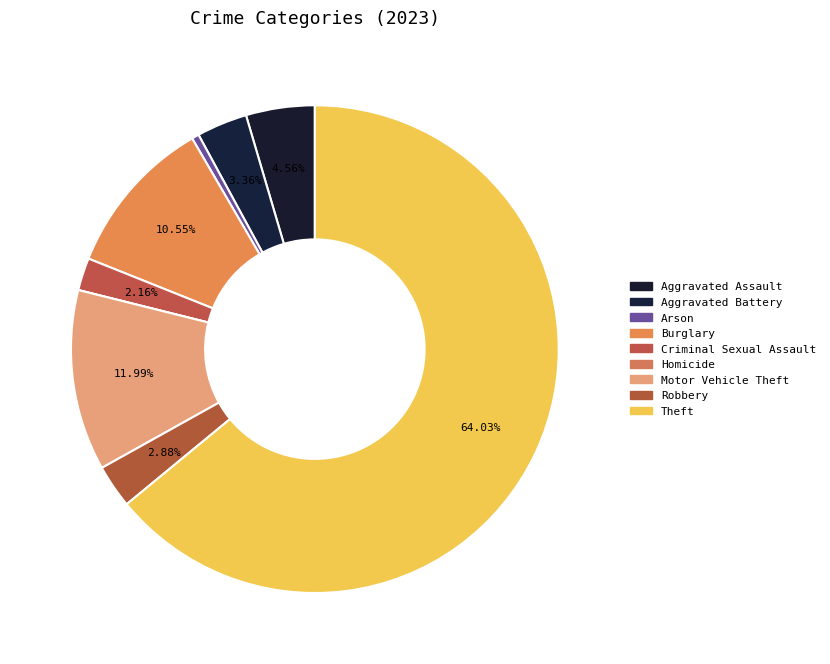

To the nearest percent, what is the difference between the Burglary and Motor Vehicle Theft slice percentages?

1%